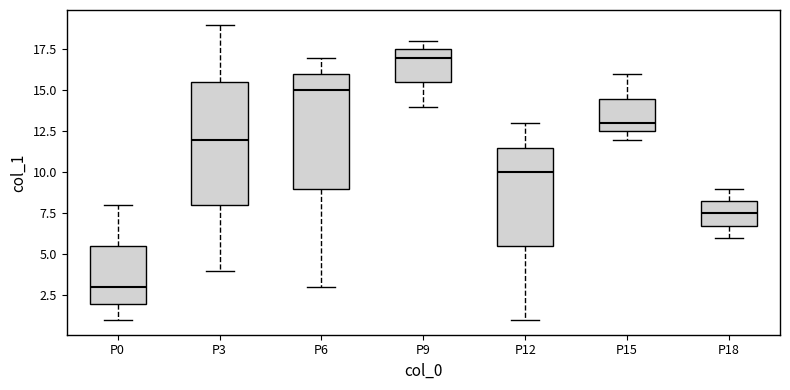

Where does the lower whisker of the box for P0 end on the y-axis? The values are not printed on the chart, so give them approximately, as read against the axis.

1.0